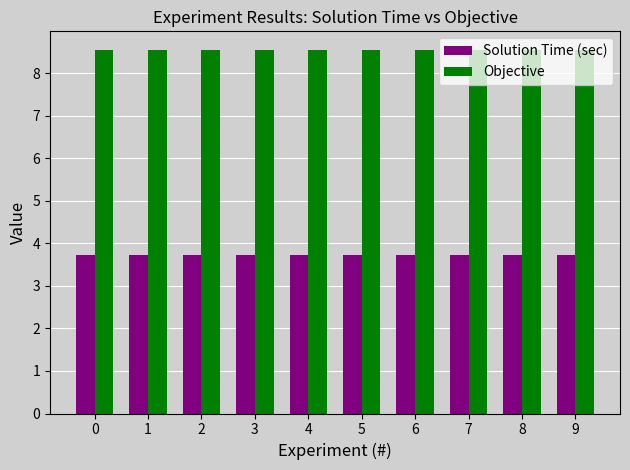

Reading left to right, what are all the values shown in this chart?

Solution Time (sec): 3.7	3.7	3.7	3.7	3.7	3.7	3.7	3.7	3.7	3.7
Objective: 8.6	8.6	8.6	8.6	8.6	8.6	8.6	8.6	8.6	8.6